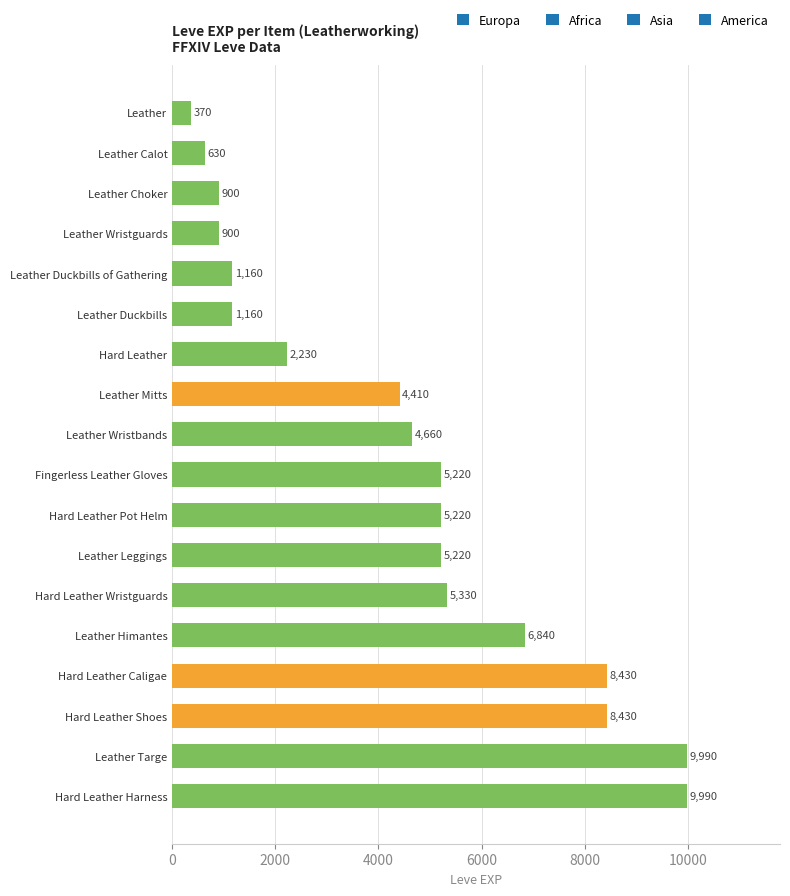

Reading bottom to top, what are all the values shown in this chart?

9990	9990	8430	8430	6840	5330	5220	5220	5220	4660	4410	2230	1160	1160	900	900	630	370